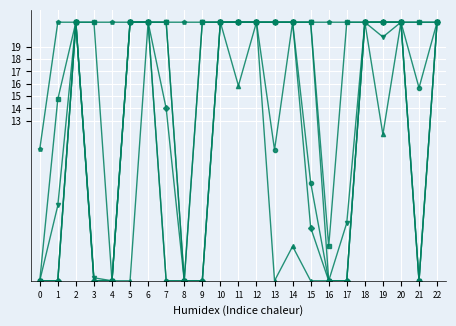

What is the spread (max minus min) of values at 4?

21.0